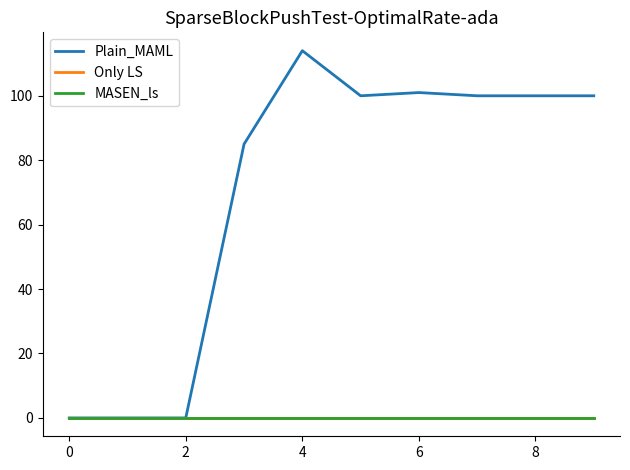

Does the chart display data point markers on the line(s)?

No